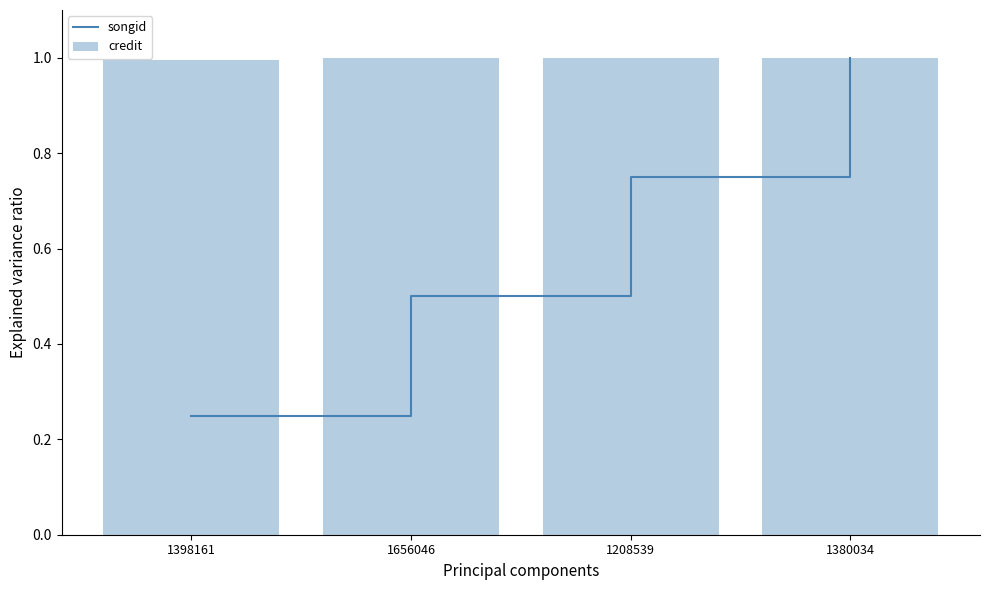

What is the maximum value shown in the chart?

1.0